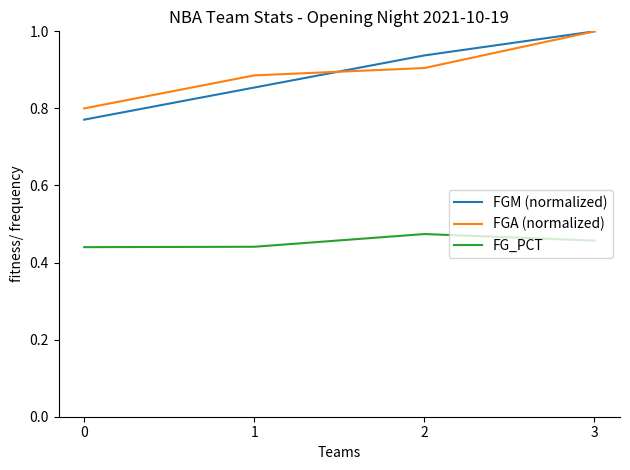

At how many categories does at least one series exceed 0?

4